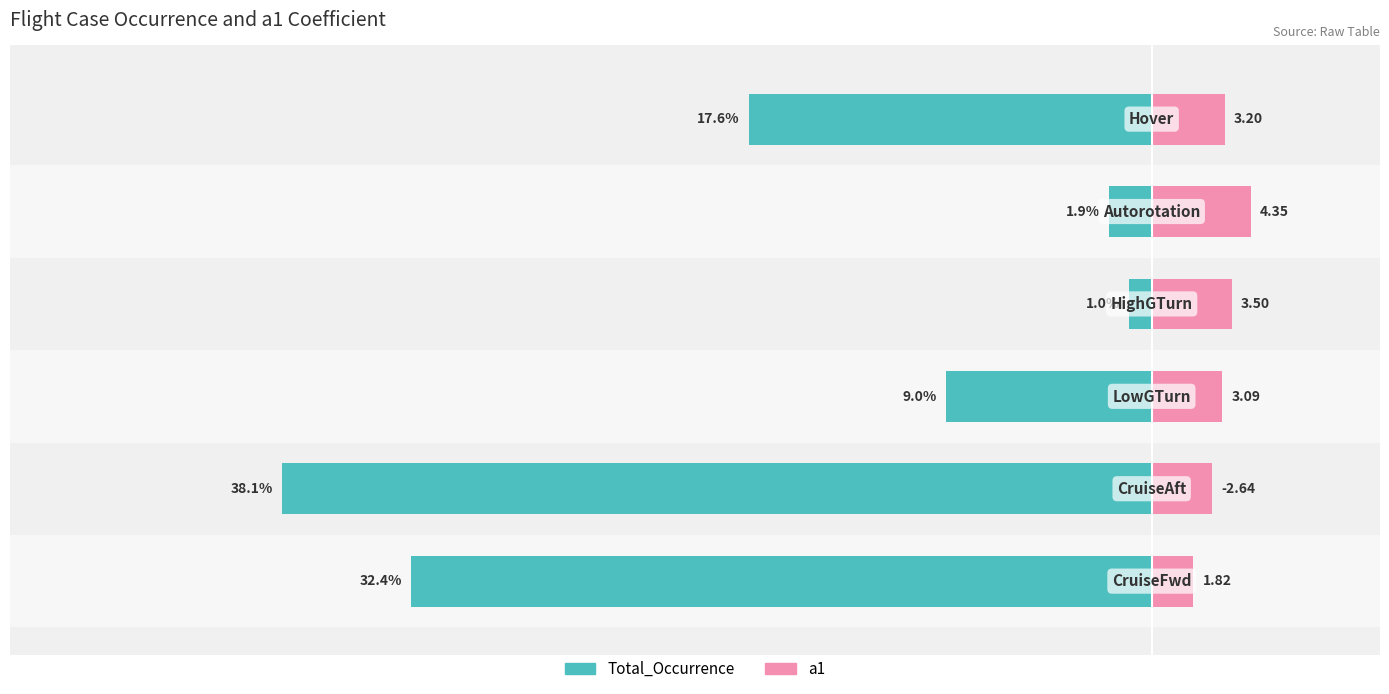

The value of a1 at 3 is 3.5. True or false?

True